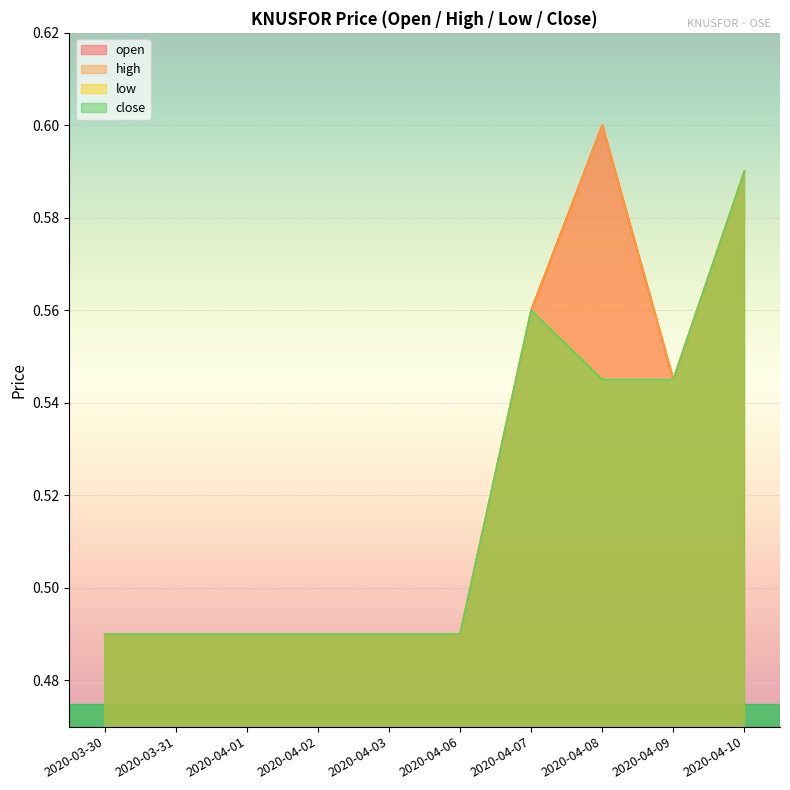

How many interior local peaks does the open series have?

1